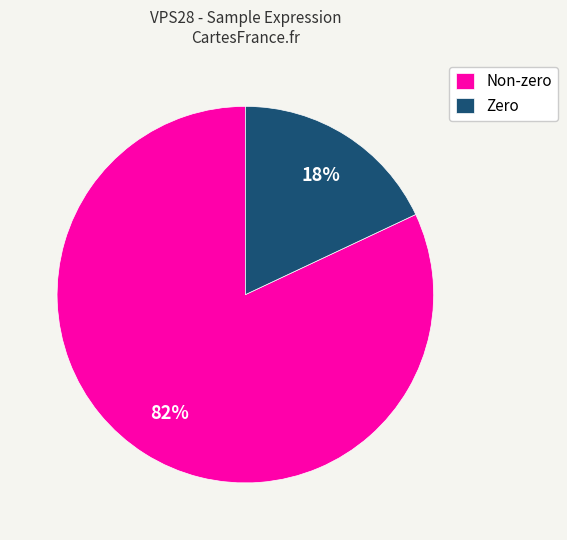

Rank the categories by value from lowest to highest.

Zero, Non-zero